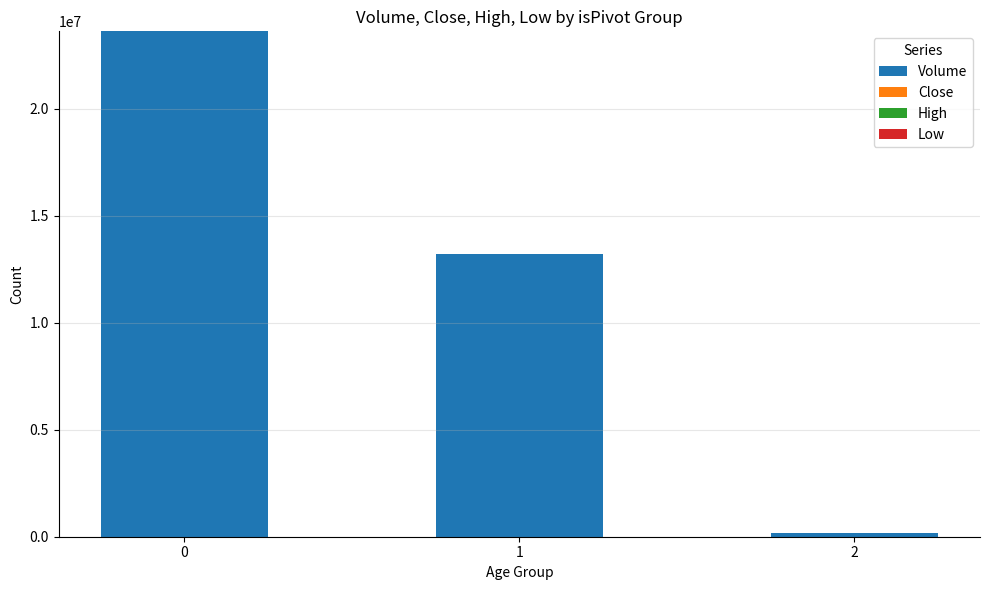

What is the maximum value for Volume?

23608000.0